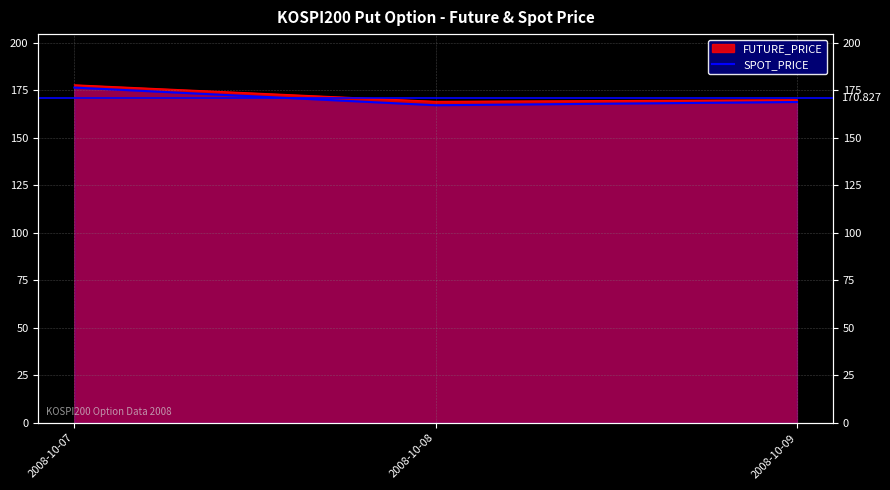

At which category does the chart reach its peak across all series?

2008-10-07